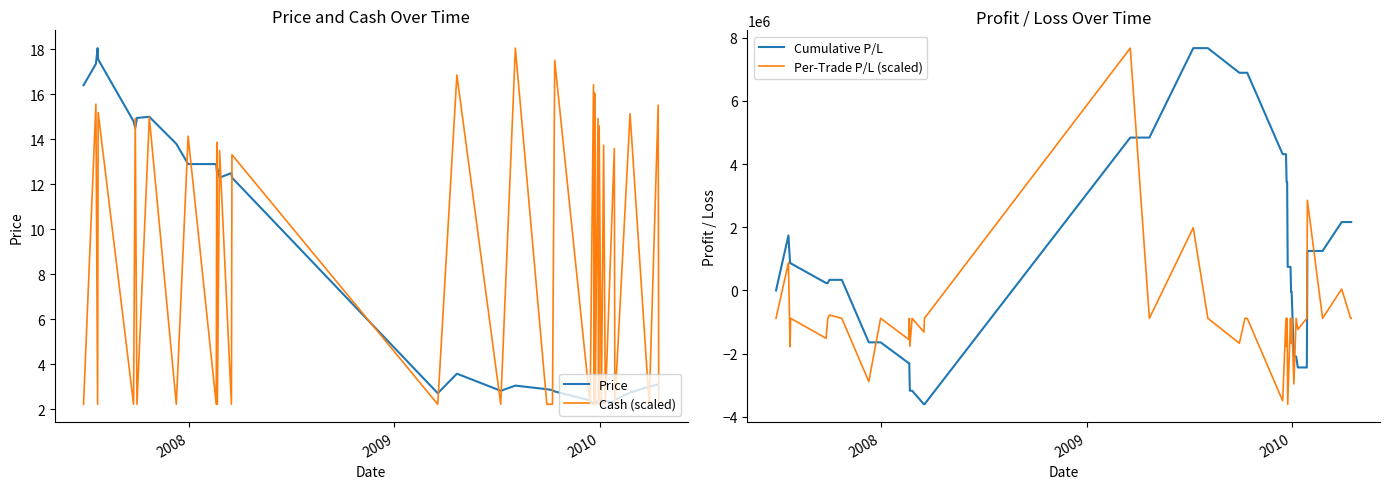

What is the lowest value of the Cumulative P/L series?

-3605033.7